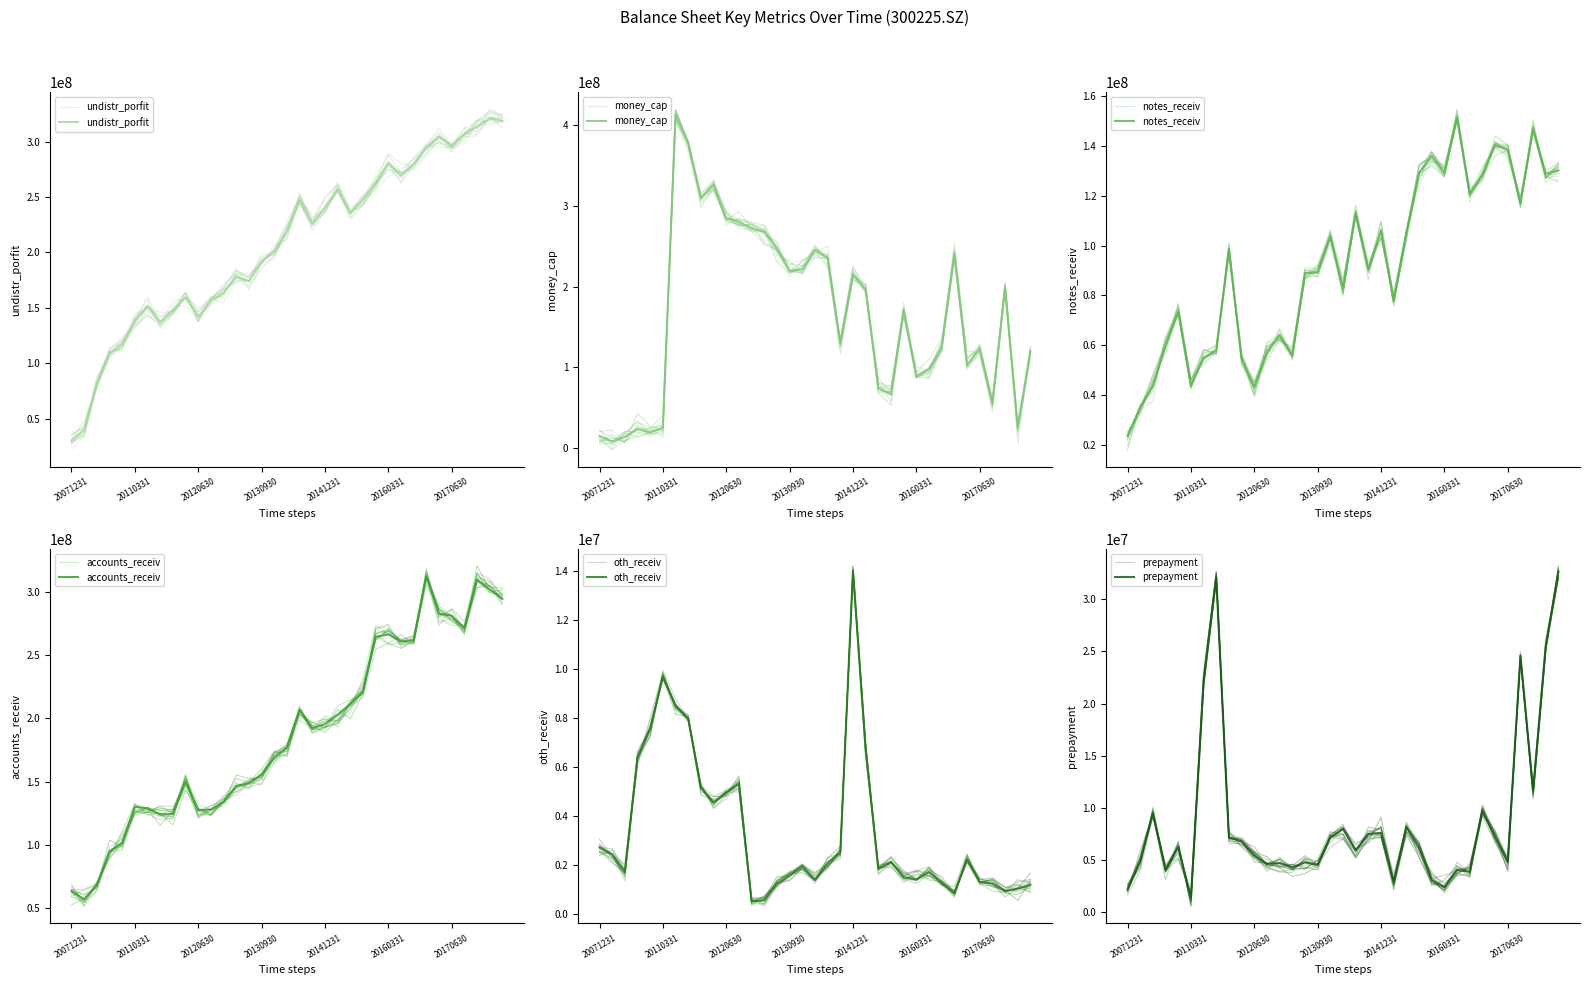

Is it true that oth_receiv equals 1944123.7 at 31?

False